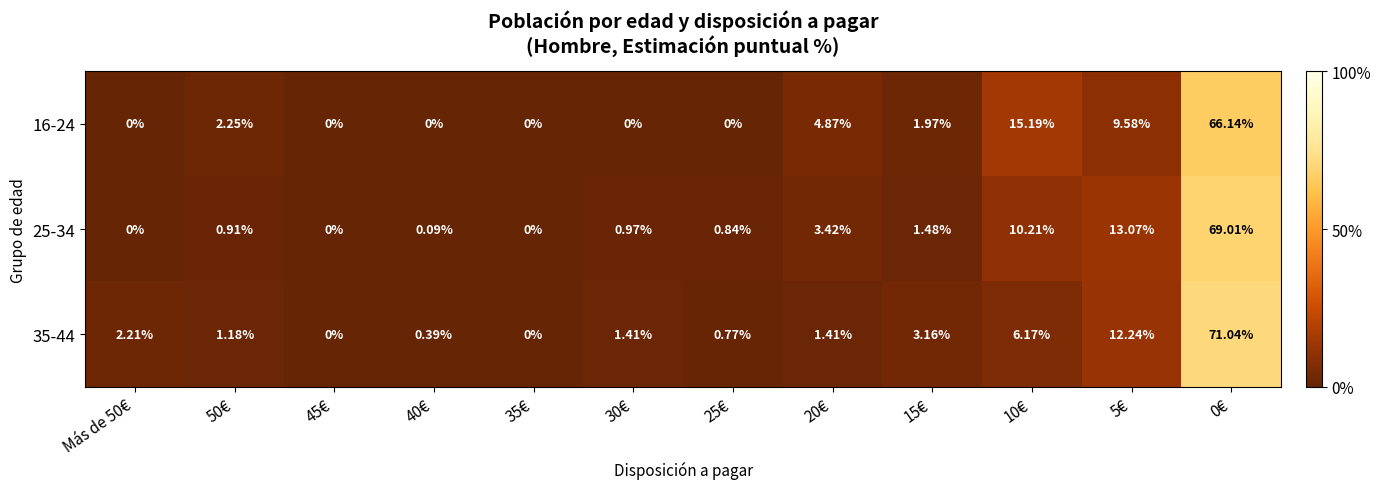

List the series in order of their peak value, highest first.

35-44, 25-34, 16-24